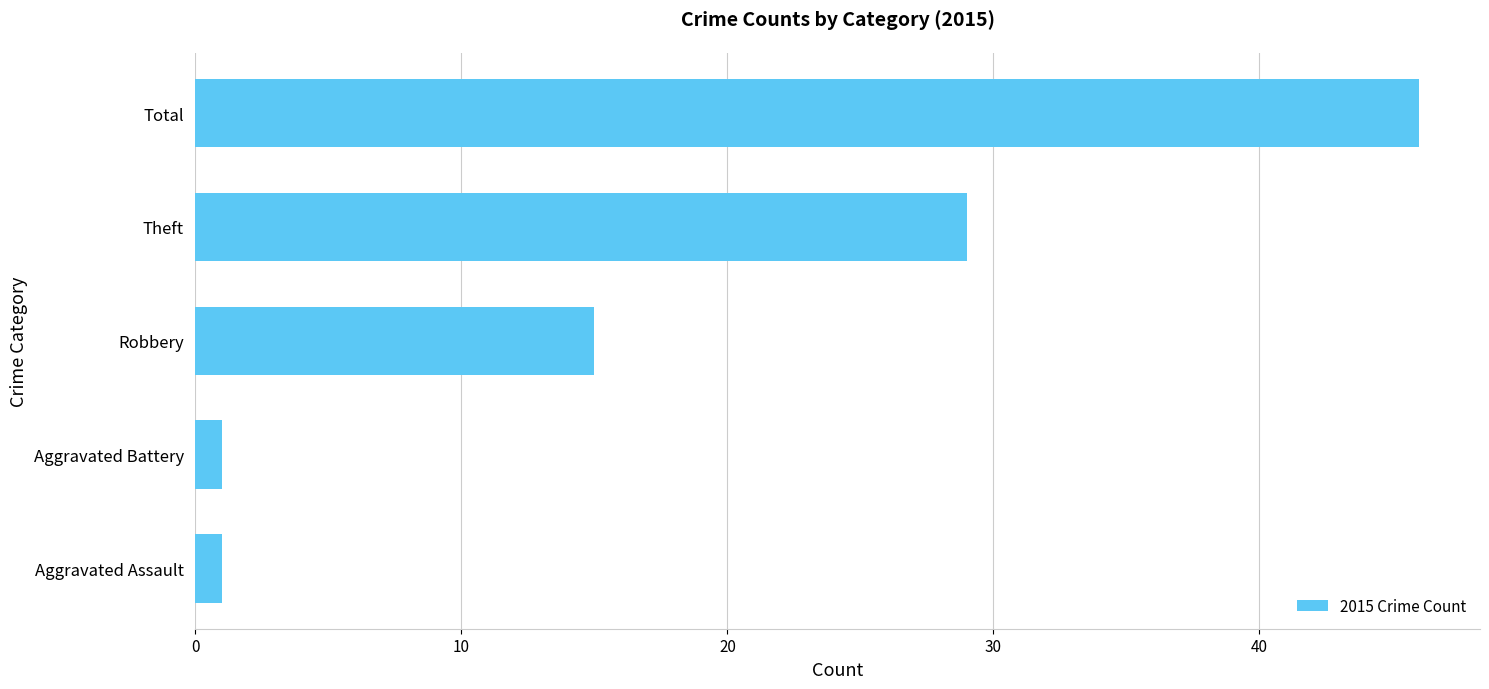

What is the difference between the second highest and second lowest values?

28